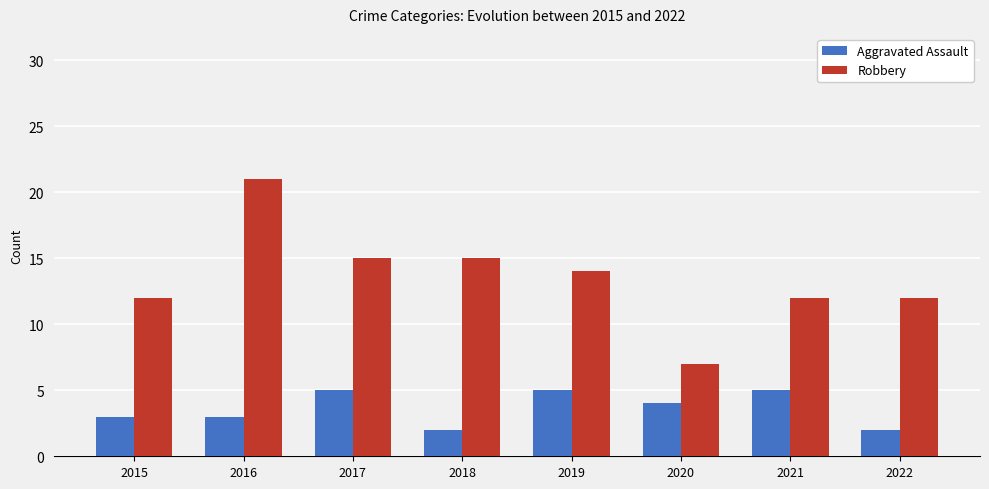

What is the sum of all Aggravated Assault values?

29